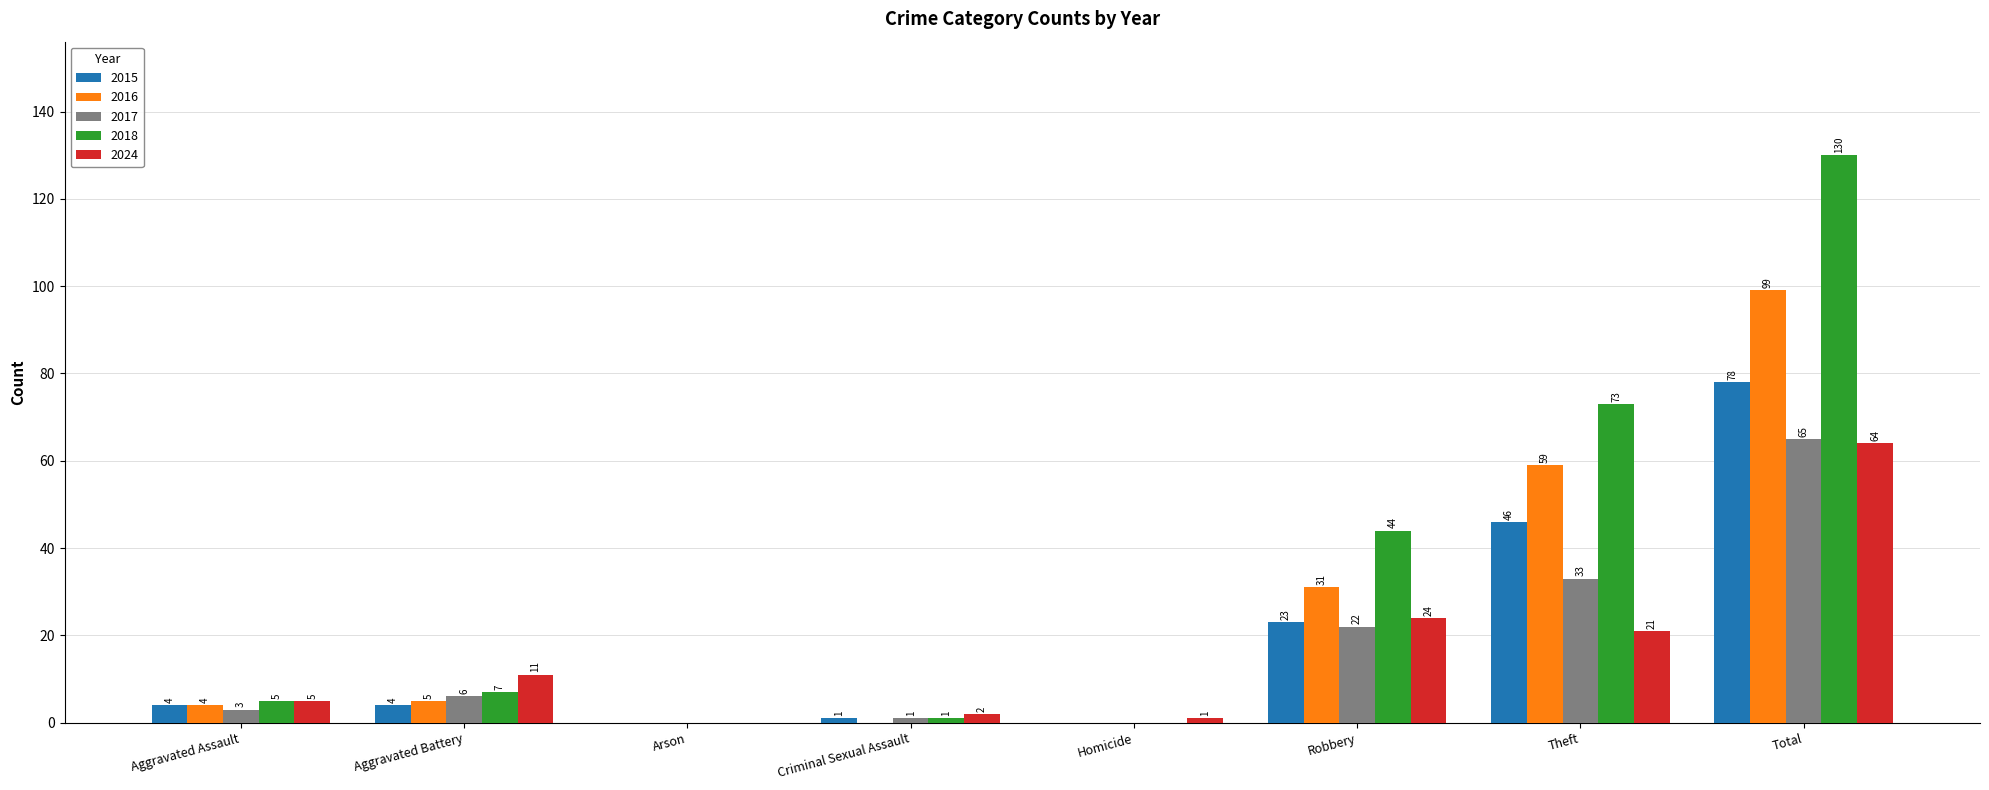

What is the approximate value of 2018 at Aggravated Assault, to the nearest 5?

5